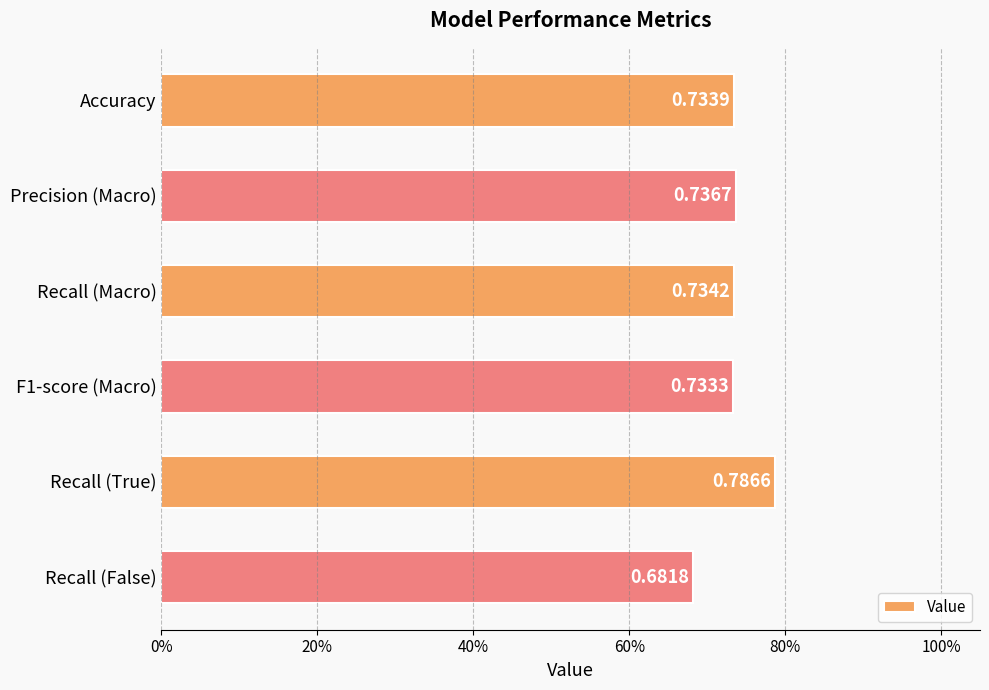

At which category does the chart reach its peak across all series?

Recall (True)